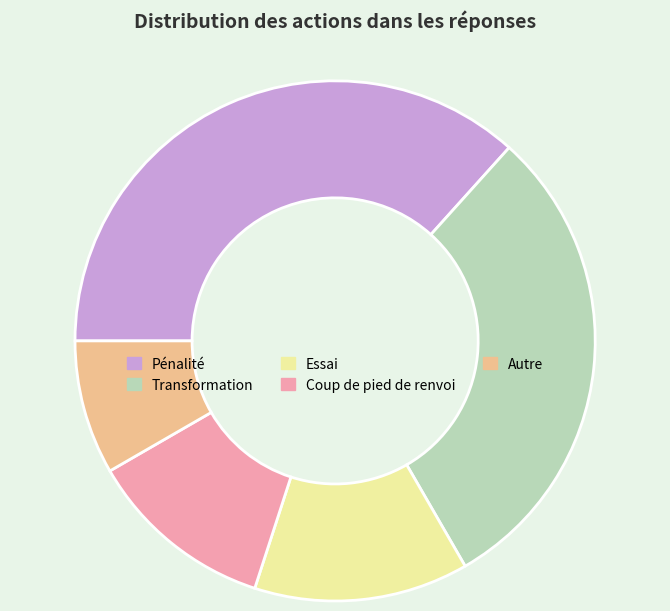

Is there any slice that represents more than half of the pie?

No